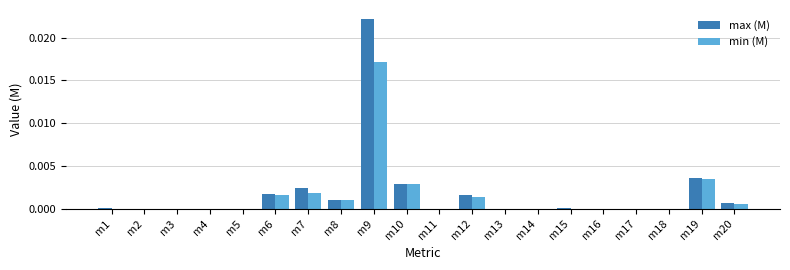

How many groups of bars are there?

20